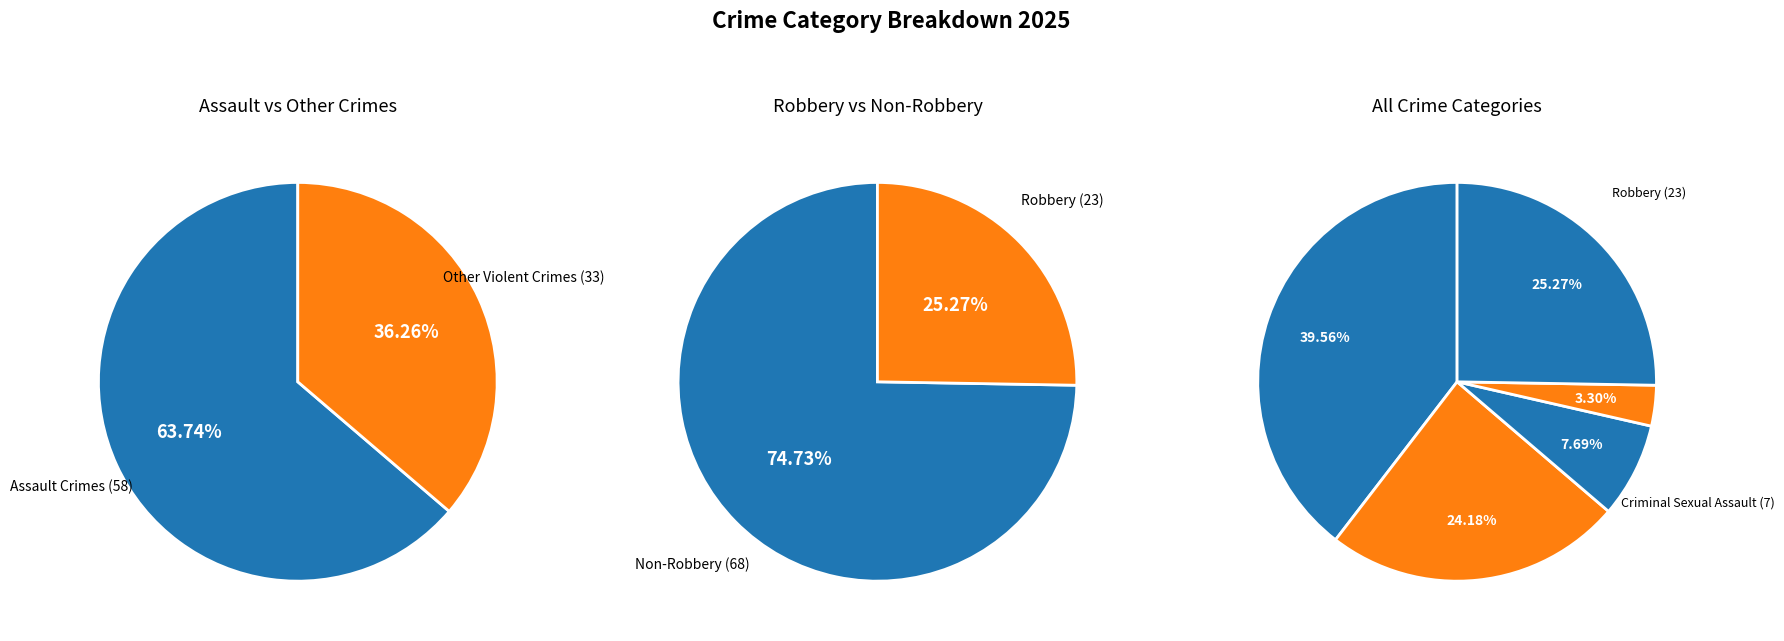

True or false: Aggravated Assault accounts for 48% of the total.

False